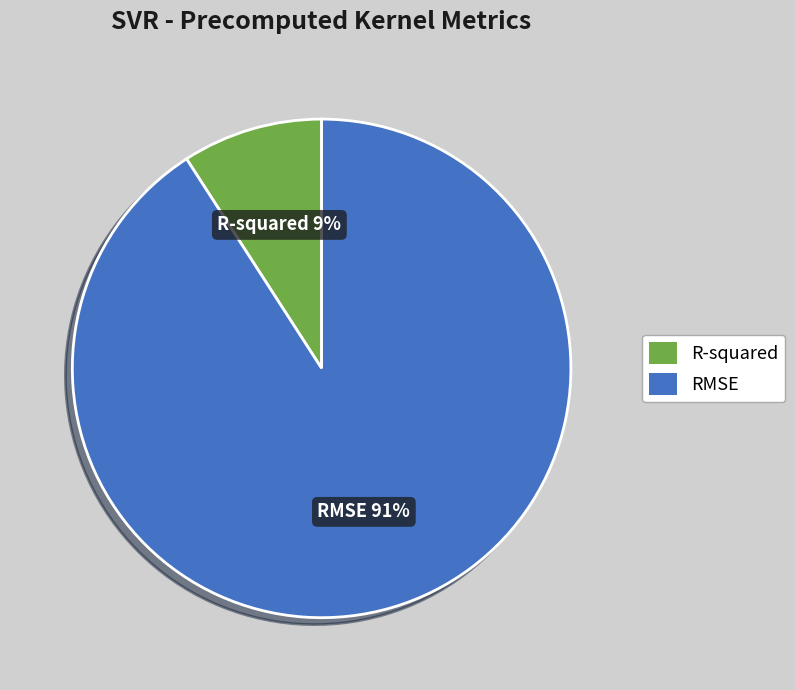

How many slices are in this pie chart?

2